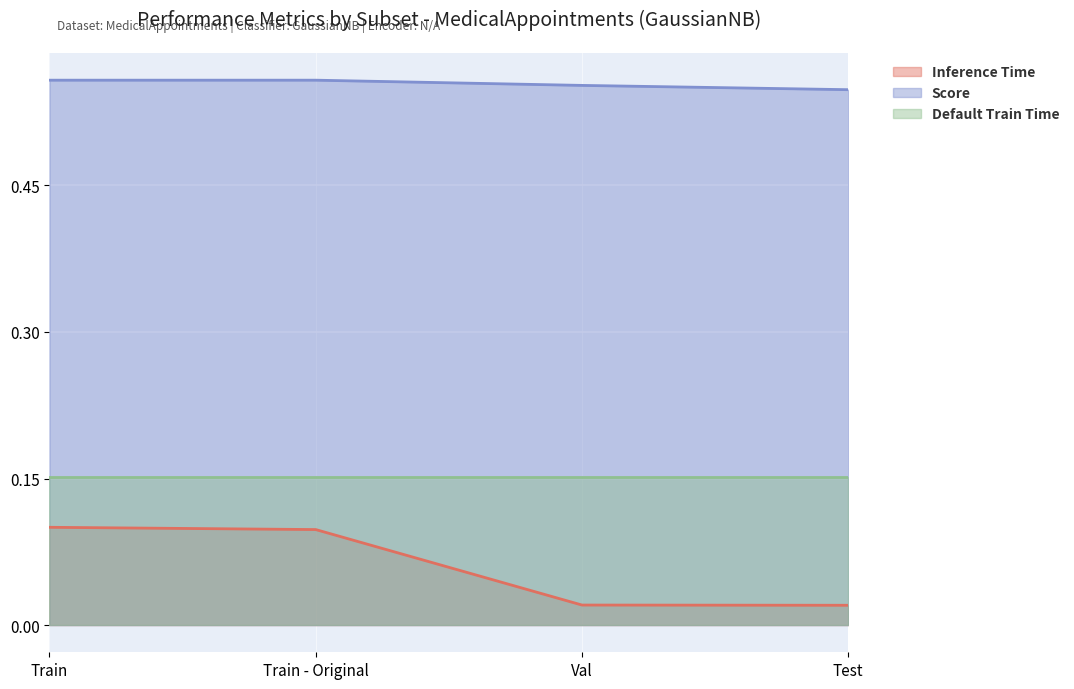

Which series has the largest total across all categories?

Score